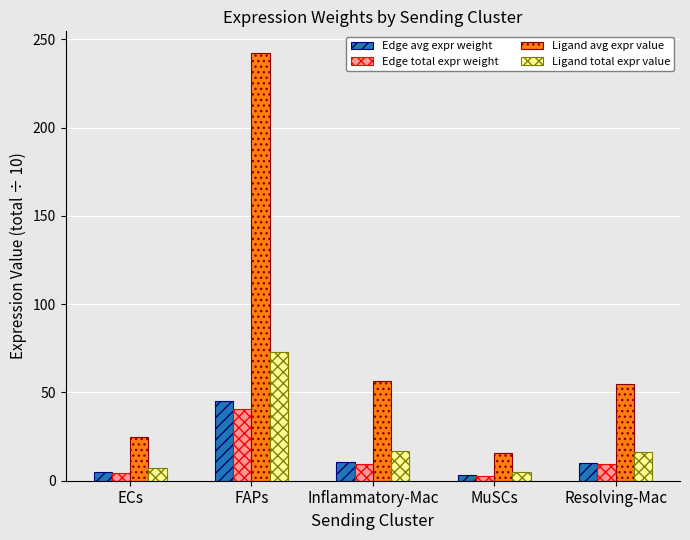

At which category is the sum across all series the highest?

FAPs